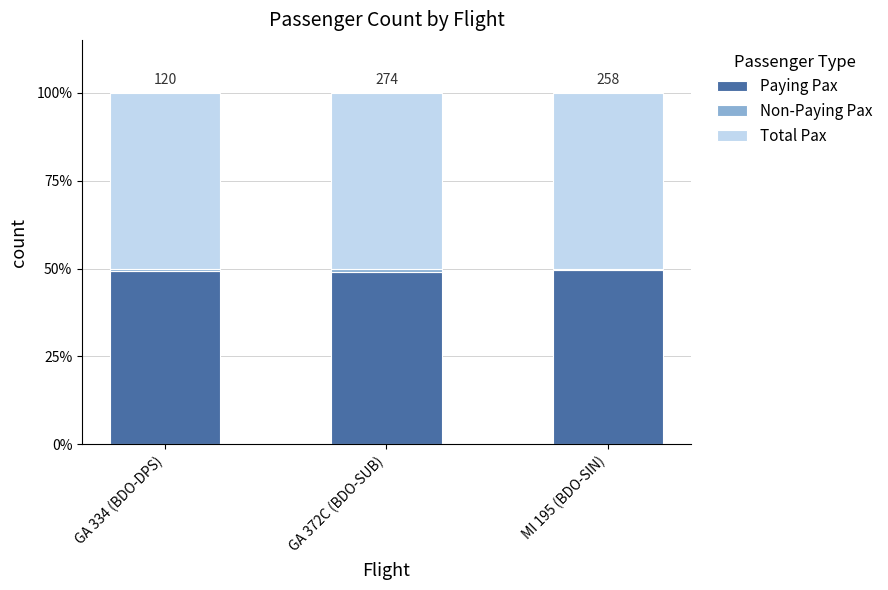

How many bars are there in total?

3